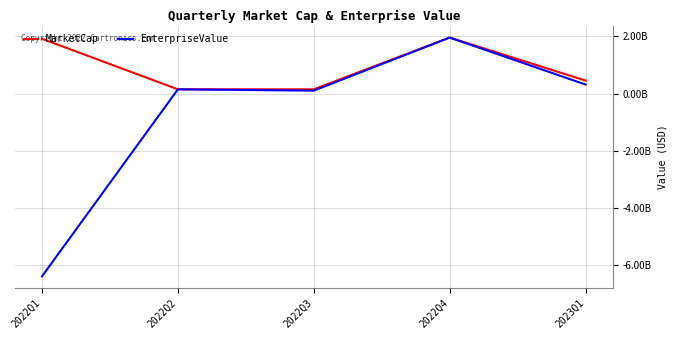

What is the difference between the highest and lowest values at 2023Q1?

138372000.0